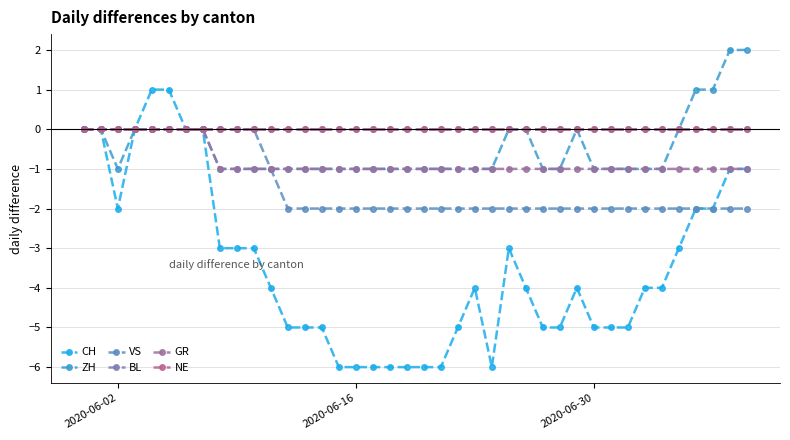

What is the greatest value displayed?

2